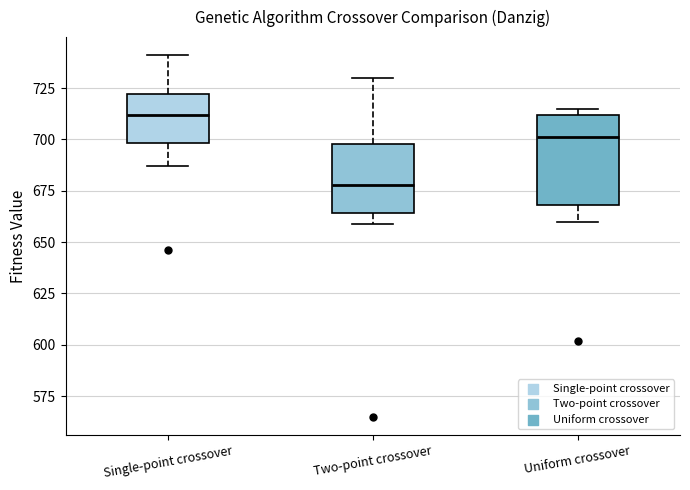

Which box's median line is the highest?

Single-point crossover